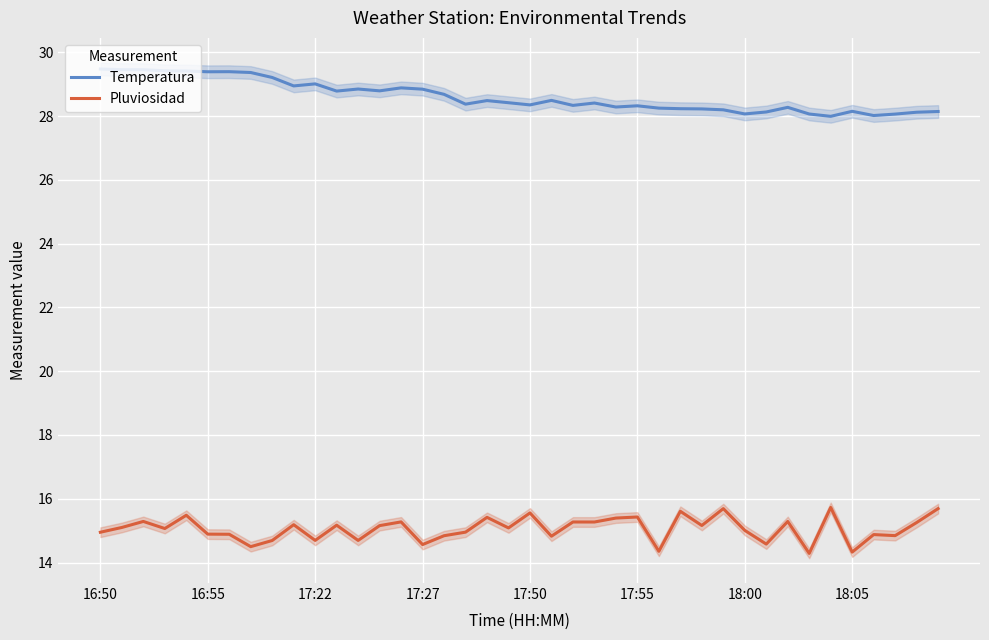

True or false: Pluviosidad has more than 1 points higher than both neighbors.

True